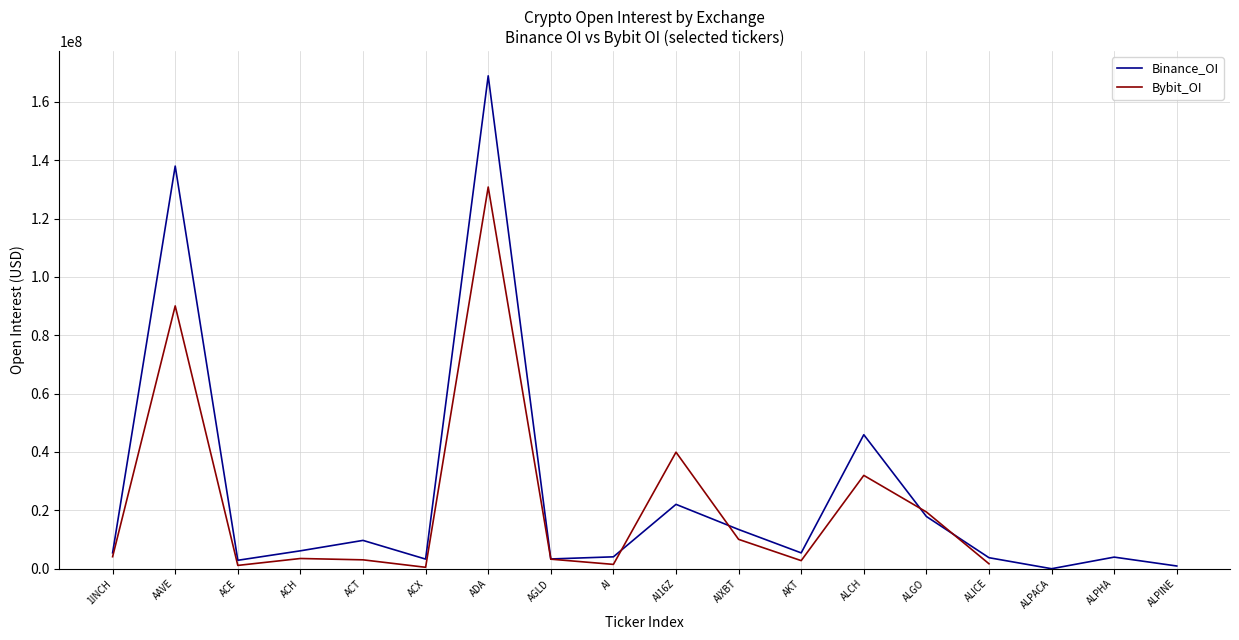

True or false: Bybit_OI and Binance_OI intersect in this chart.

True